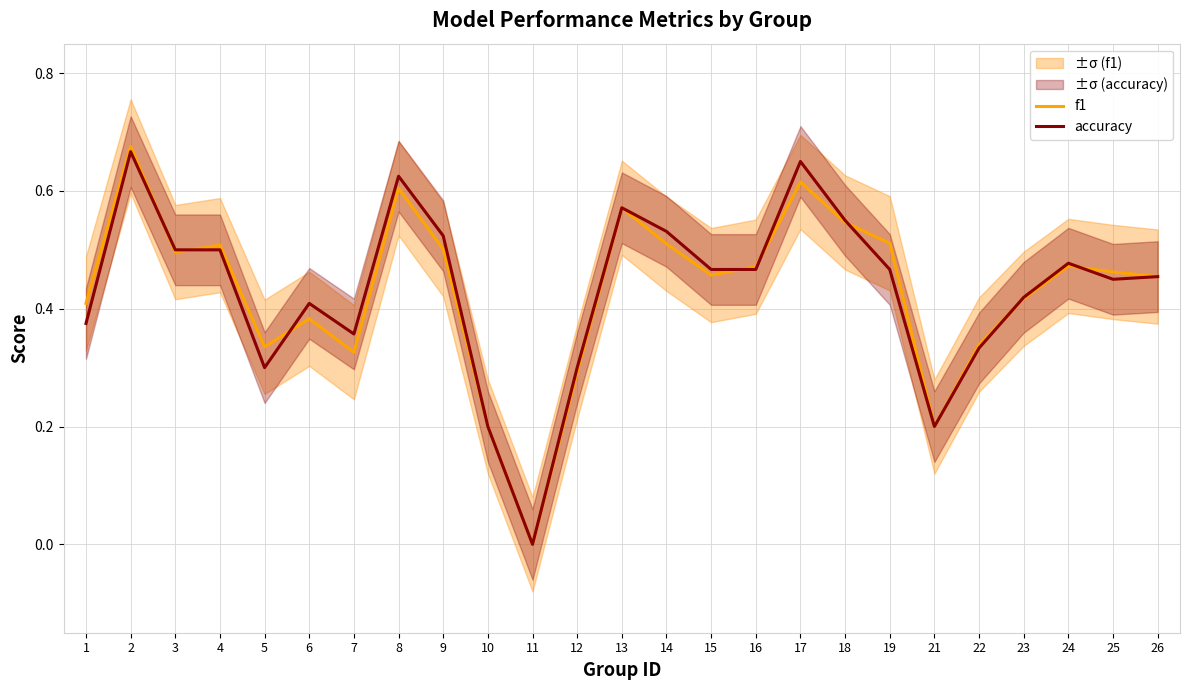

Reading right to left, list all the values displayed in this chart.

f1: 26=0.5	25=0.5	24=0.5	23=0.4	22=0.3	21=0.2	19=0.5	18=0.5	17=0.6	16=0.5	15=0.5	14=0.5	13=0.6	12=0.3	11=0.0	10=0.2	9=0.5	8=0.6	7=0.3	6=0.4	5=0.3	4=0.5	3=0.5	2=0.7	1=0.4
accuracy: 26=0.5	25=0.5	24=0.5	23=0.4	22=0.3	21=0.2	19=0.5	18=0.6	17=0.7	16=0.5	15=0.5	14=0.5	13=0.6	12=0.3	11=0.0	10=0.2	9=0.5	8=0.6	7=0.4	6=0.4	5=0.3	4=0.5	3=0.5	2=0.7	1=0.4